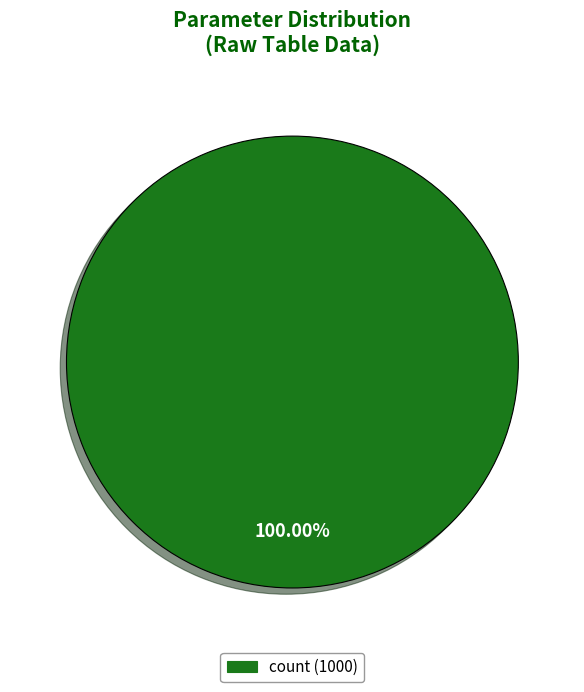

Is there a majority slice in this chart?

Yes